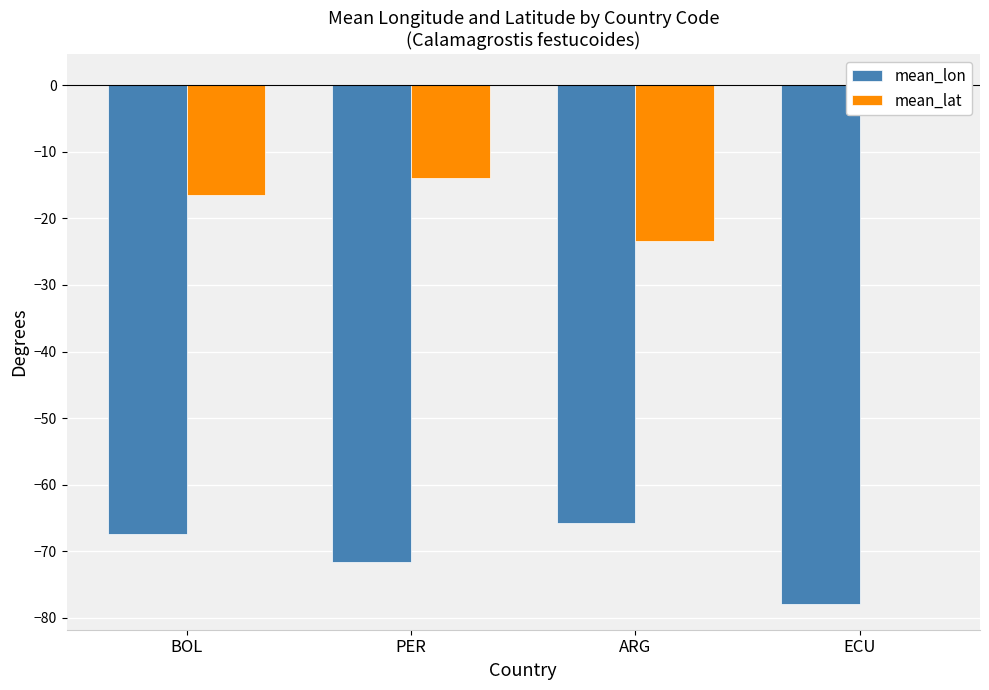

At ECU, list the series in order from largest to smallest.

mean_lat, mean_lon